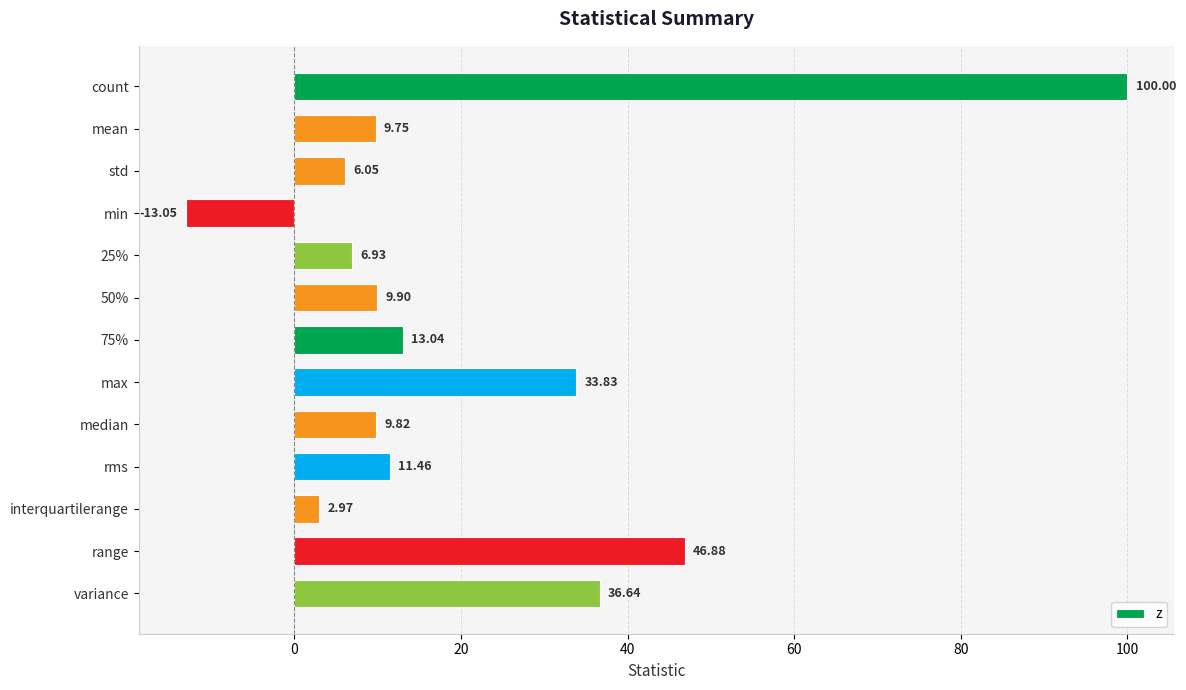

What is the greatest value displayed?

100.0